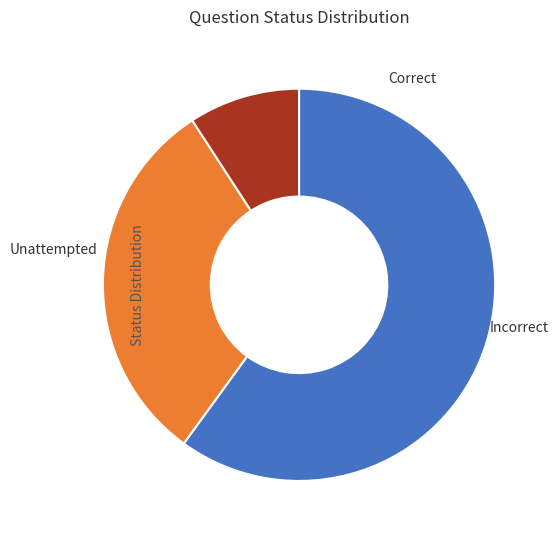

Which slice is the largest?

Correct